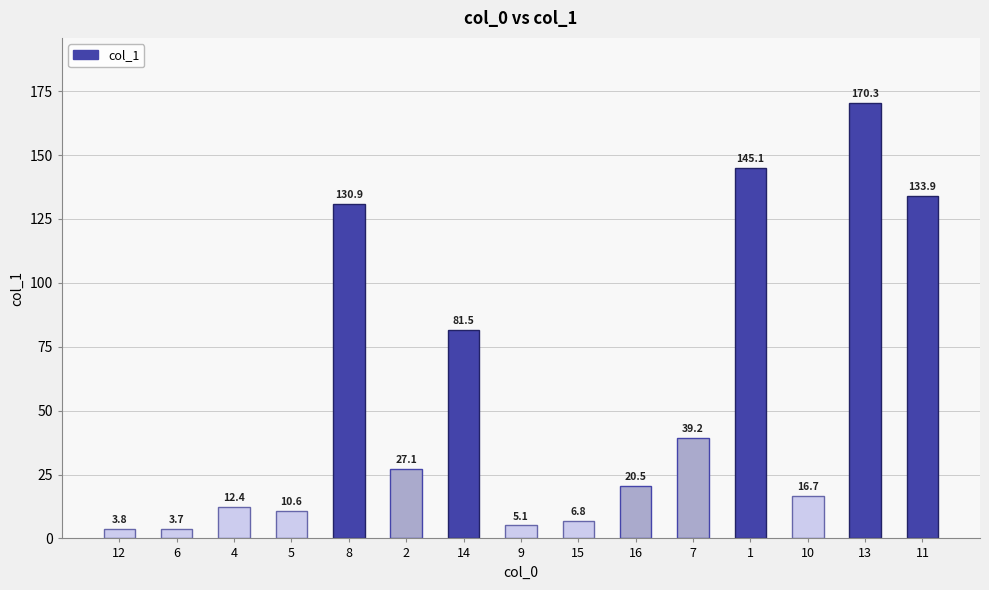

The value at 14 is 118.2. True or false?

False